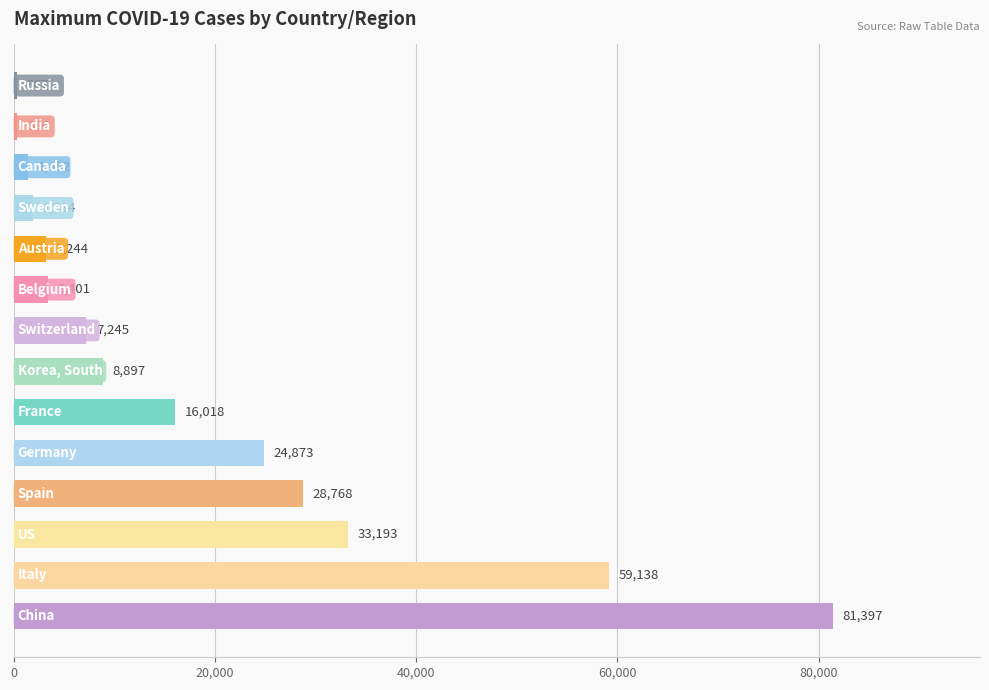

What is the greatest value displayed?

81397